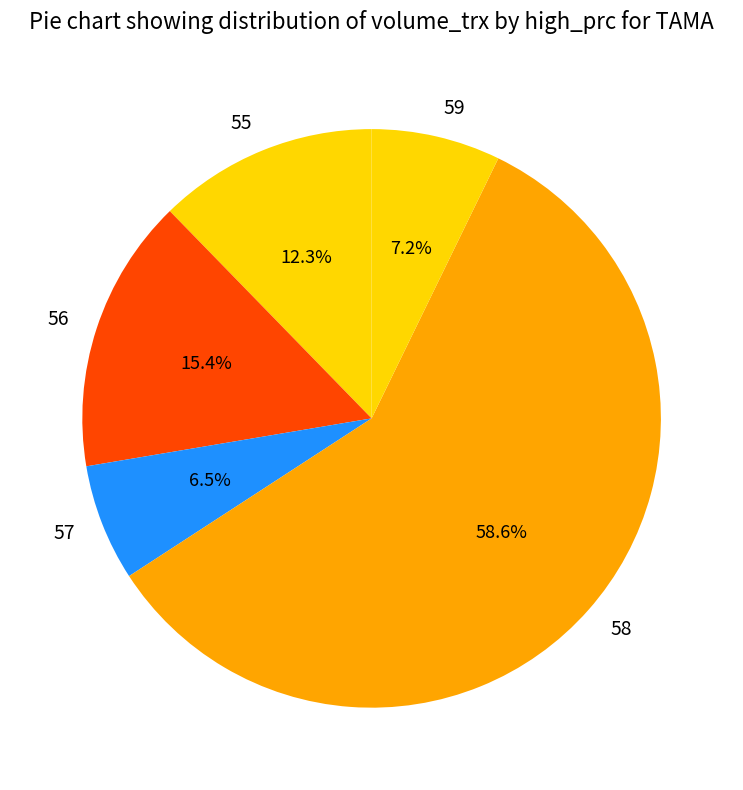

To the nearest percent, what portion does 55 represent?

12%